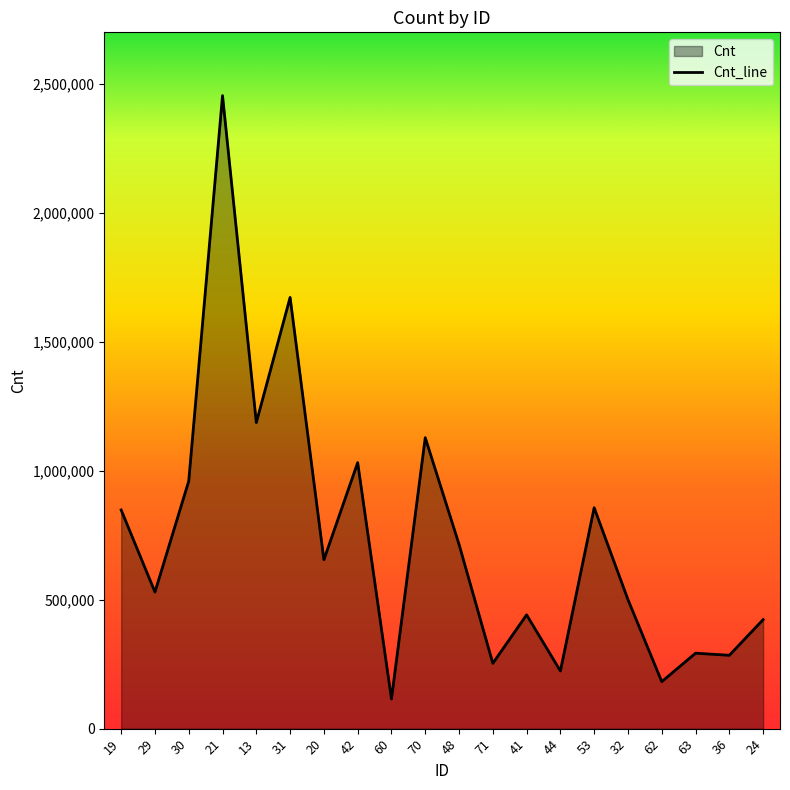

What is the label of the 9th point from the right?

71